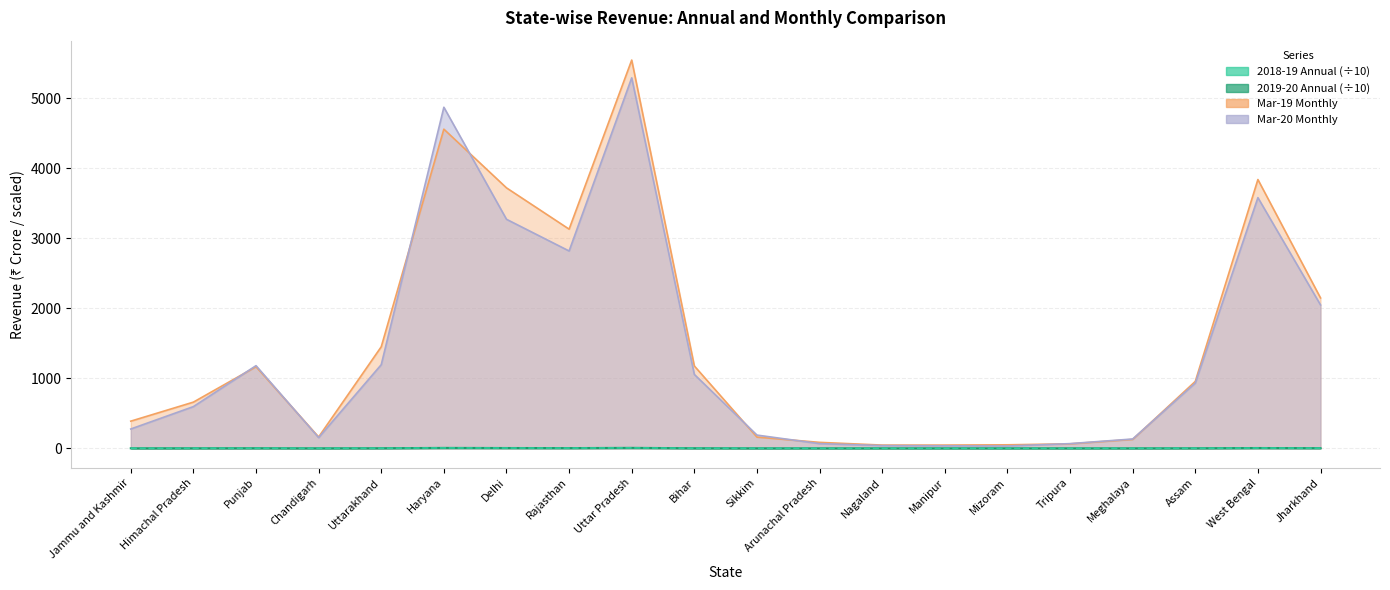

At how many categories does at least one series exceed 2810?

5